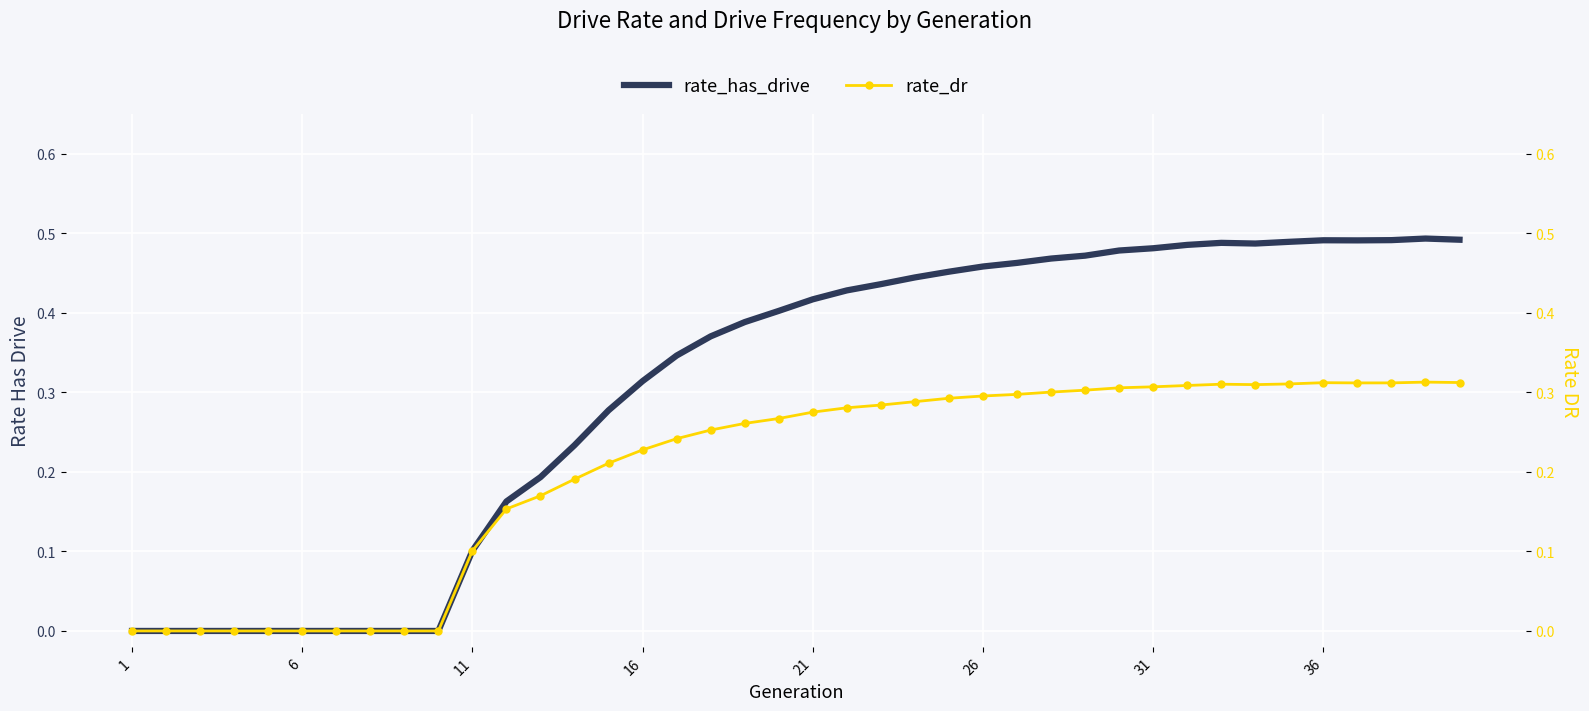

What is the average value of the rate_dr series?

0.2